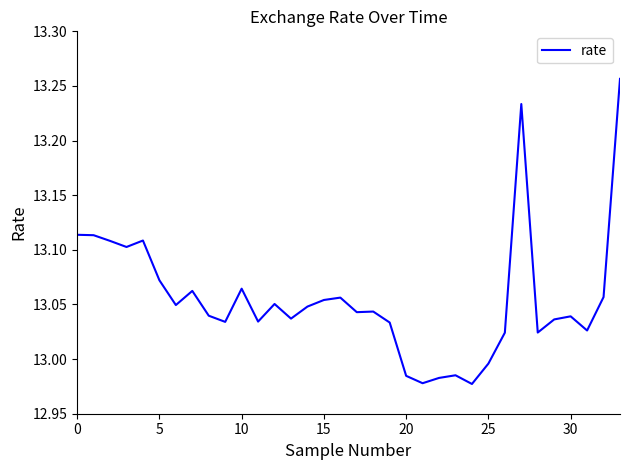

What is the difference between the maximum and minimum values?

0.3